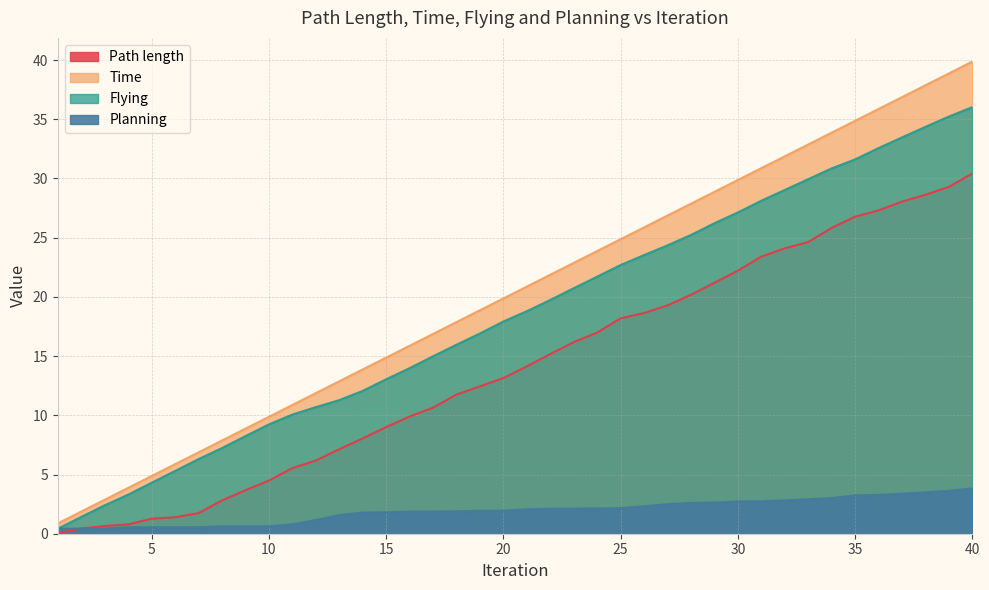

Does the chart have visible grid lines?

Yes